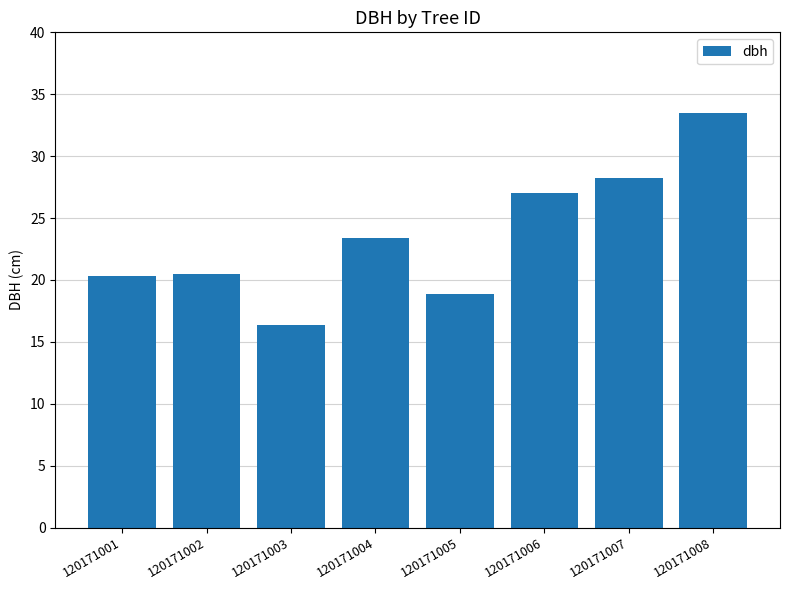

What is the maximum value shown in the chart?

33.5